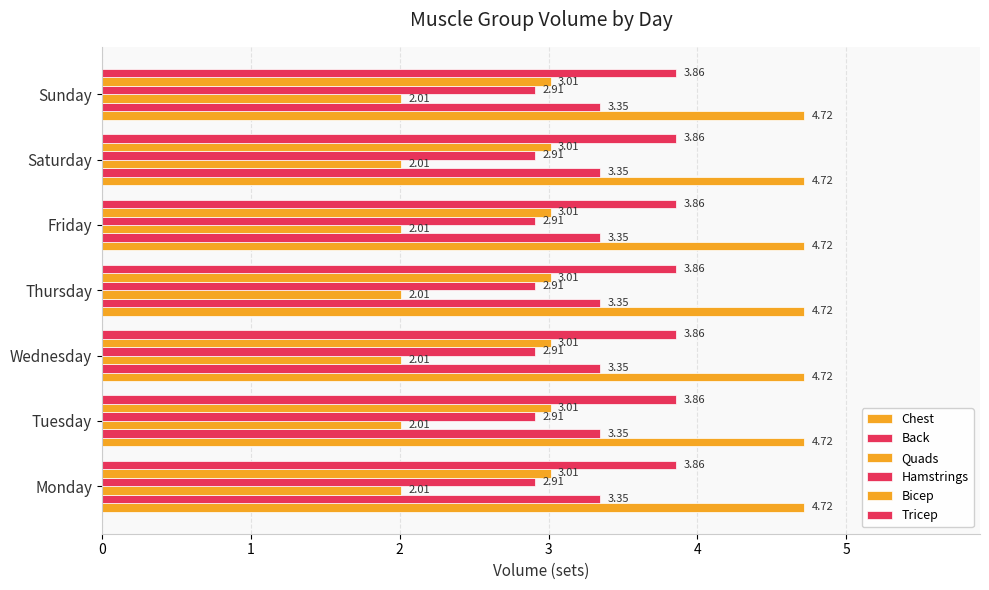

The value of Bicep at Monday is 4.3. True or false?

False